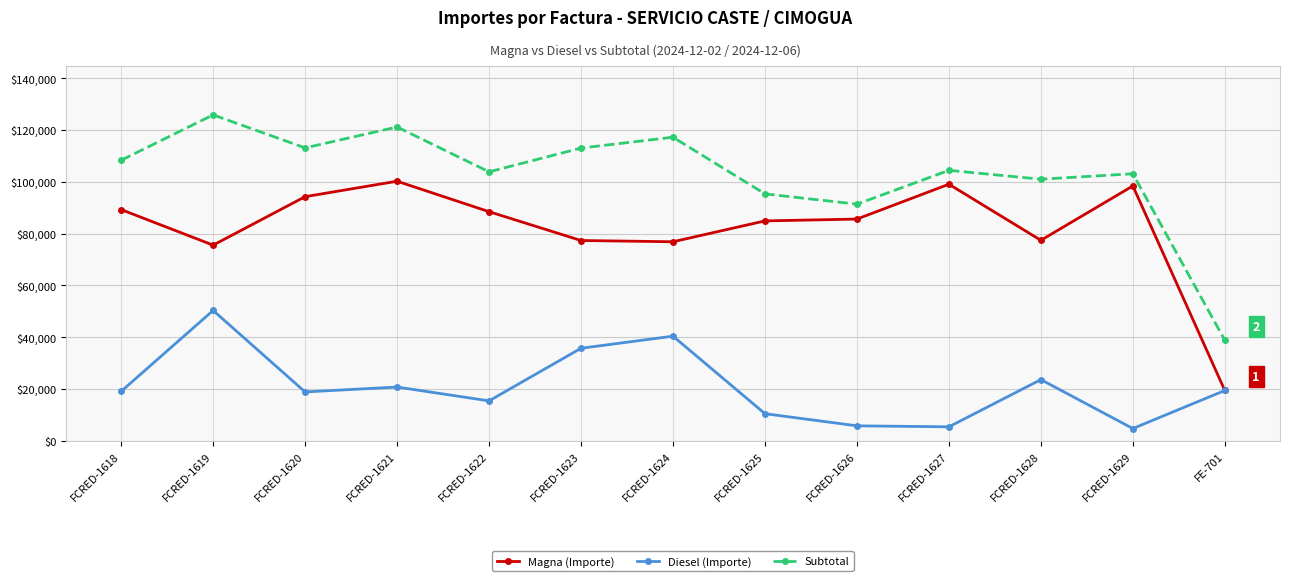

True or false: Diesel (Importe) and Subtotal cross at least once.

False